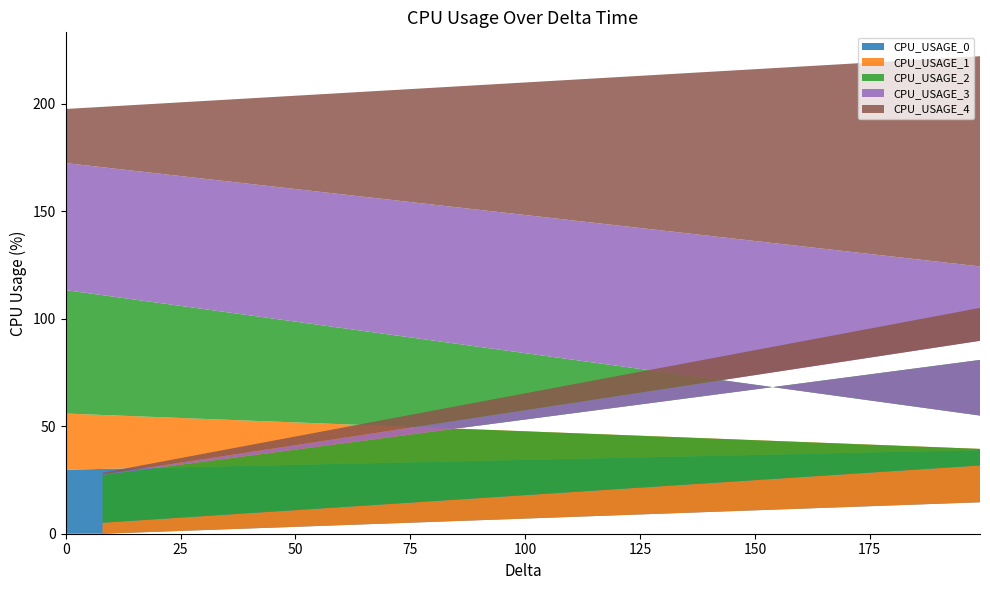

Reading right to left, what are all the values shown in this chart?

CPU_USAGE_0: 0.0	14.6	38.9	29.8
CPU_USAGE_1: 5.1	17.1	0.6	26.2
CPU_USAGE_2: 22.2	49.1	15.5	57.4
CPU_USAGE_3: 0.2	8.9	69.4	59.1
CPU_USAGE_4: 0.8	15.3	97.8	25.2